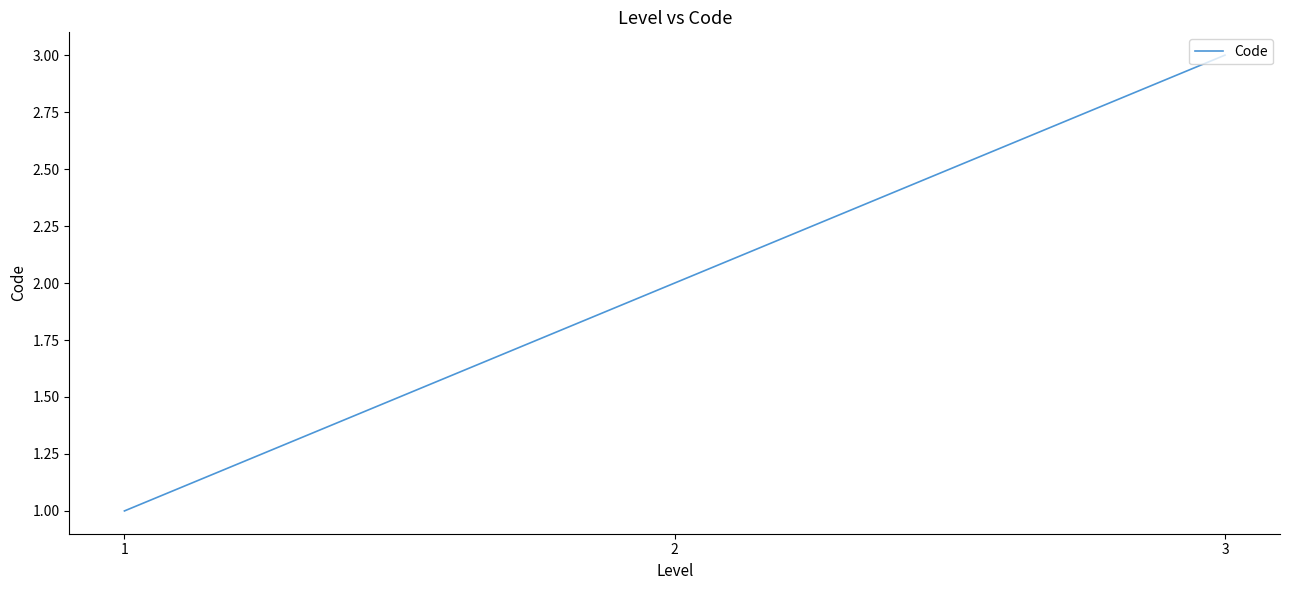

How many categories are shown in the chart?

3